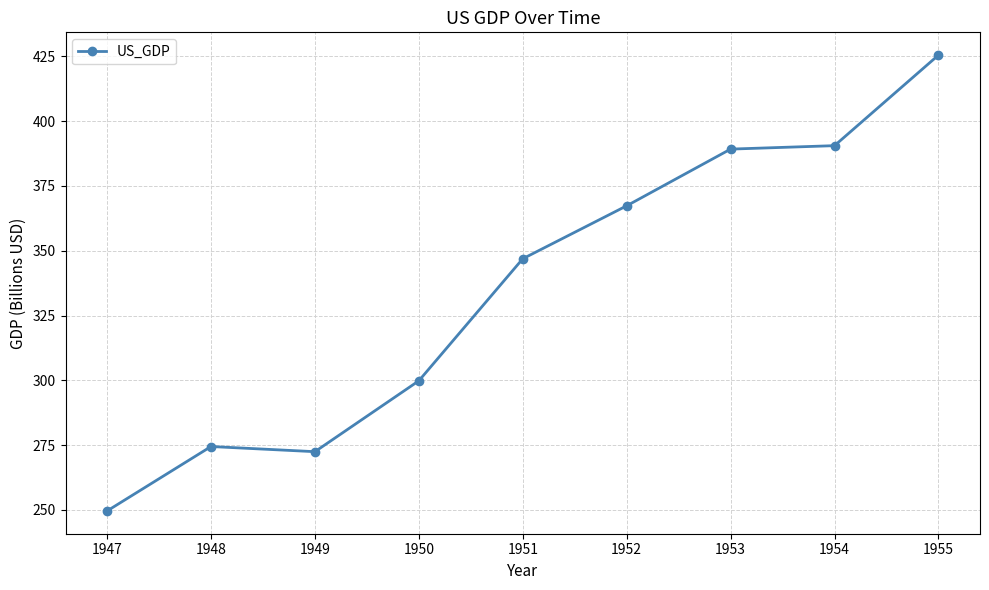

How many lines are shown in the chart?

1